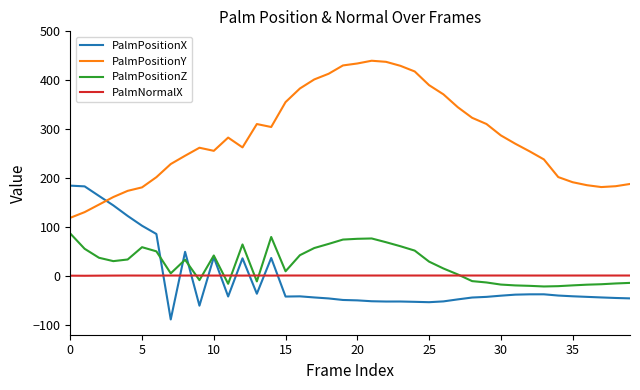

Which series has the widest spread of values?

PalmPositionY